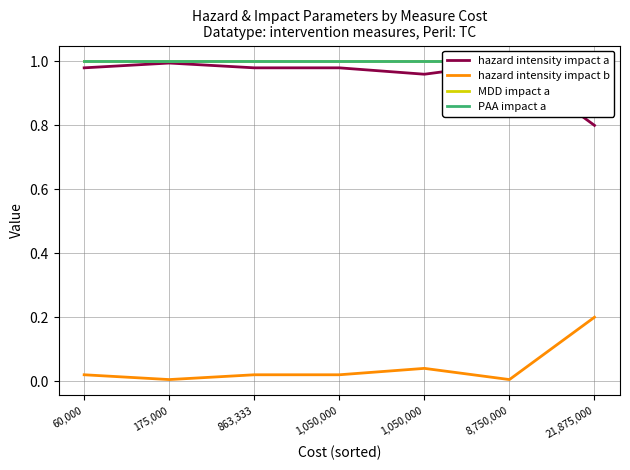

What is the greatest value displayed?

1.0